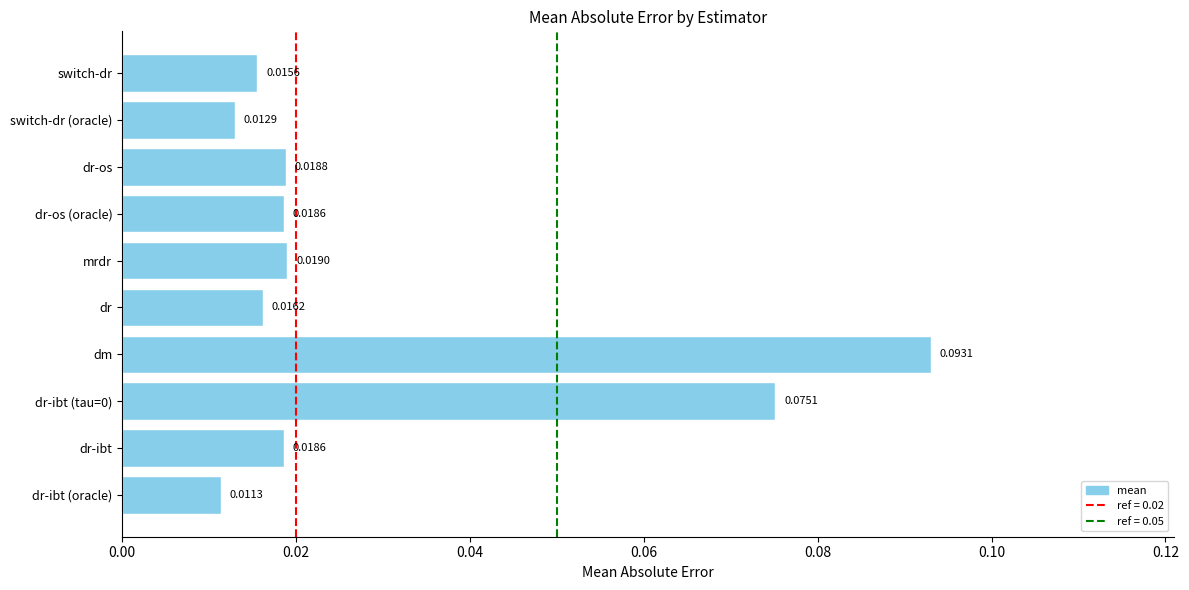

At which category does the chart reach its minimum across all series?

dr-ibt (oracle)